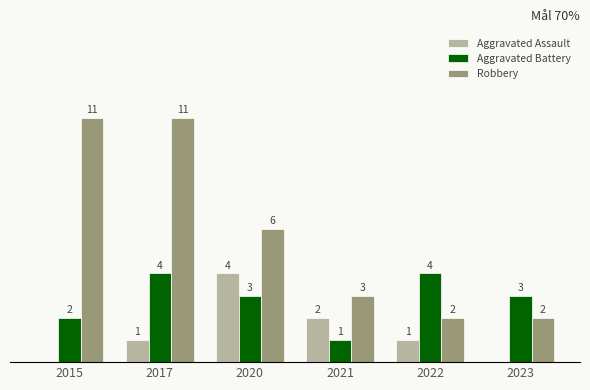

Between 2020 and 2021, which series saw the biggest shift?

Robbery